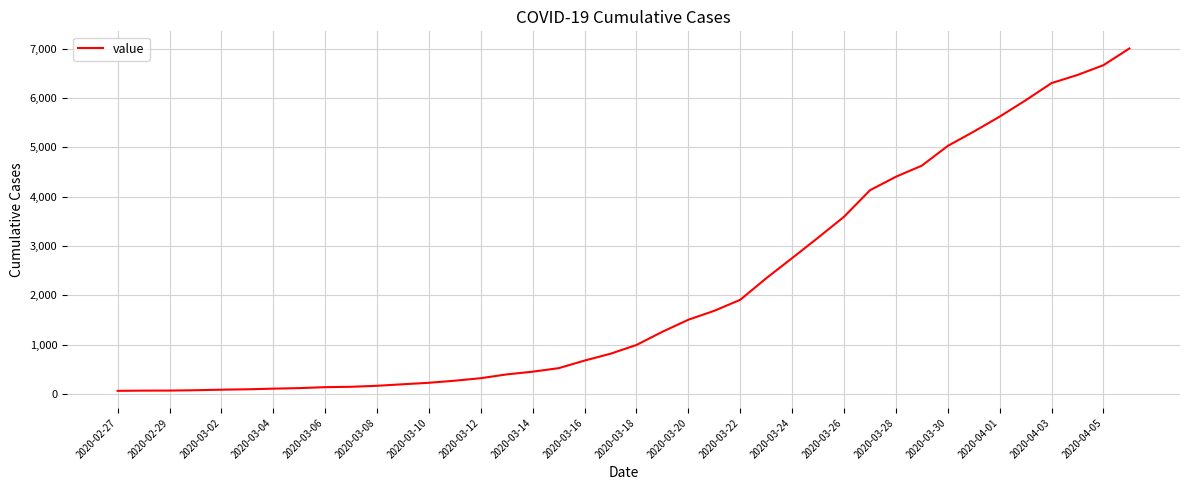

What is the maximum value shown in the chart?

7003